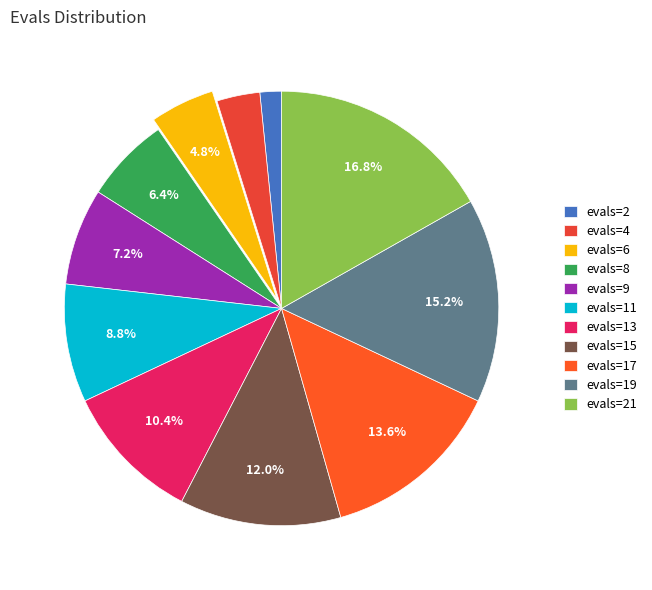

Combined, do evals=19 and evals=21 account for over 50%?

No